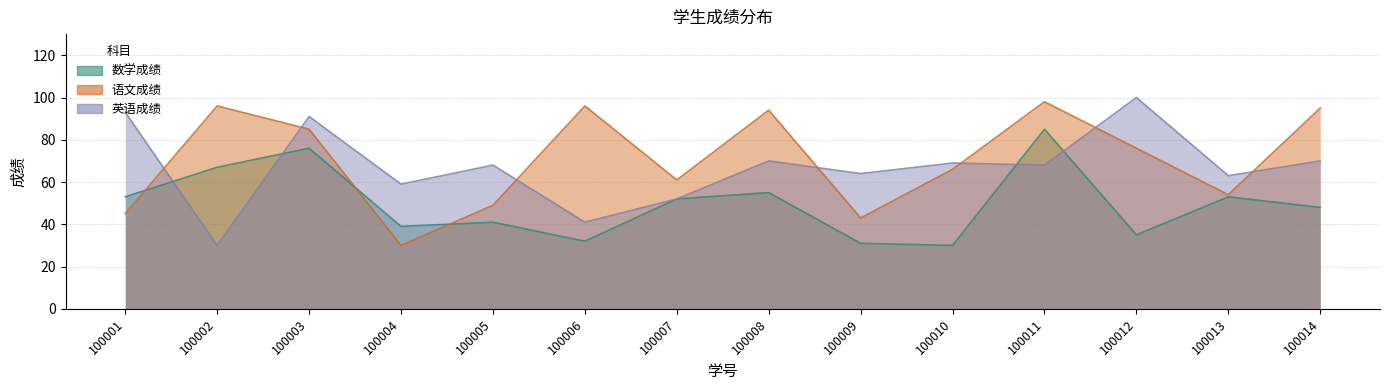

How many interior local peaks does the 英语成绩 series have?

5